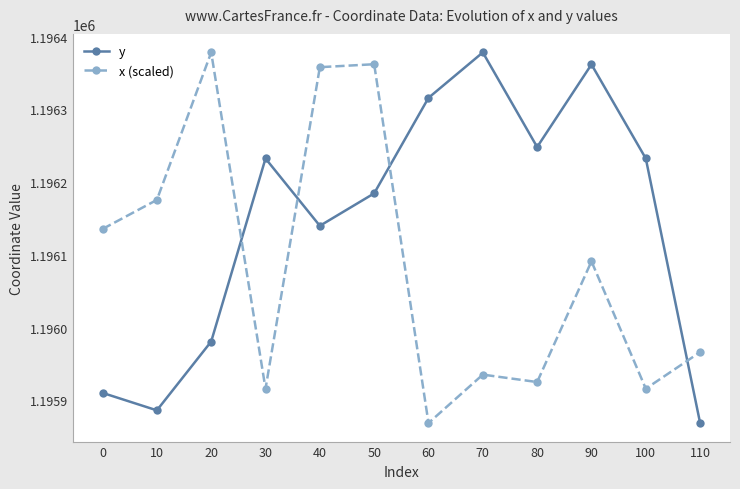

After their last crossing, which series has the higher values: x (scaled) or y?

x (scaled)